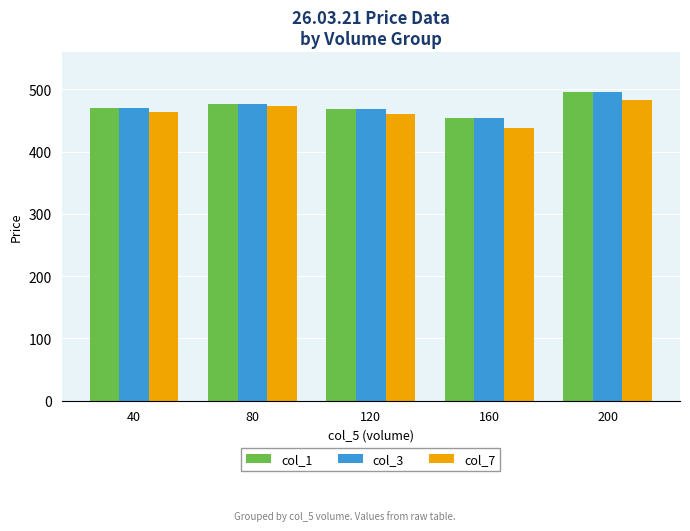

Reading right to left, list all the values displayed in this chart.

col_1: 495.9	453.9	467.9	476.4	470.4
col_3: 495.9	453.9	467.9	476.4	470.4
col_7: 482.5	437.9	460.8	472.9	463.1